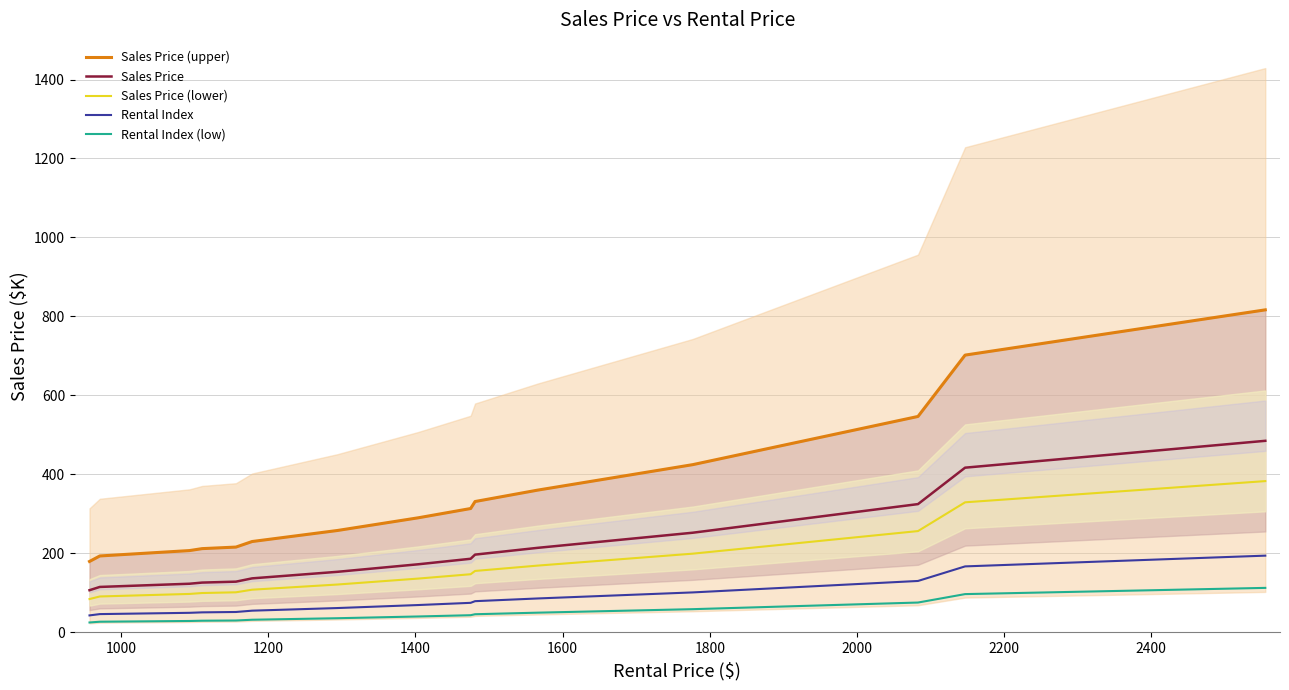

How many data points in Rental Index are above 68?

8